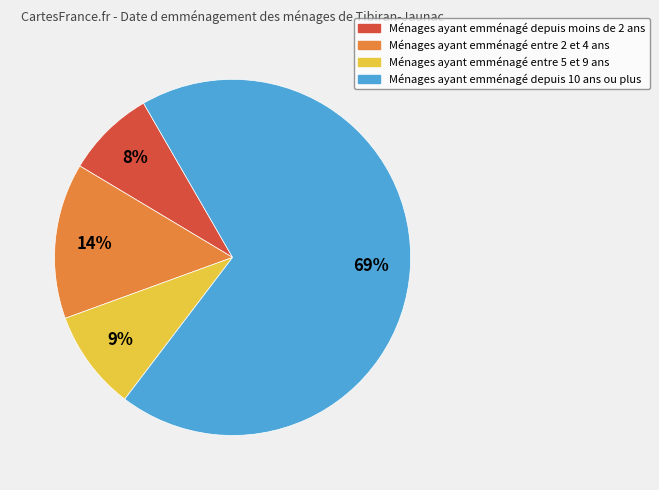

Does any single category account for the majority?

Yes